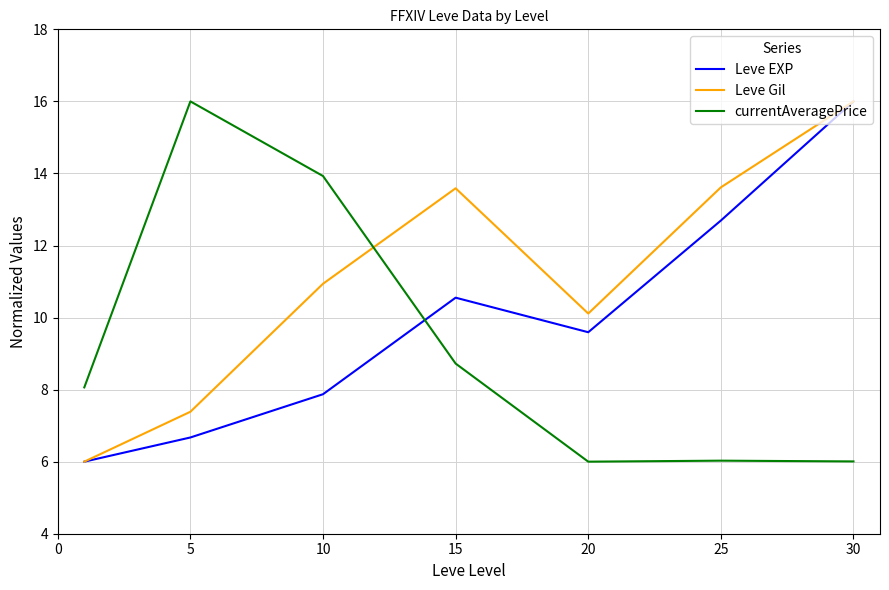

True or false: Leve EXP and currentAveragePrice intersect in this chart.

True